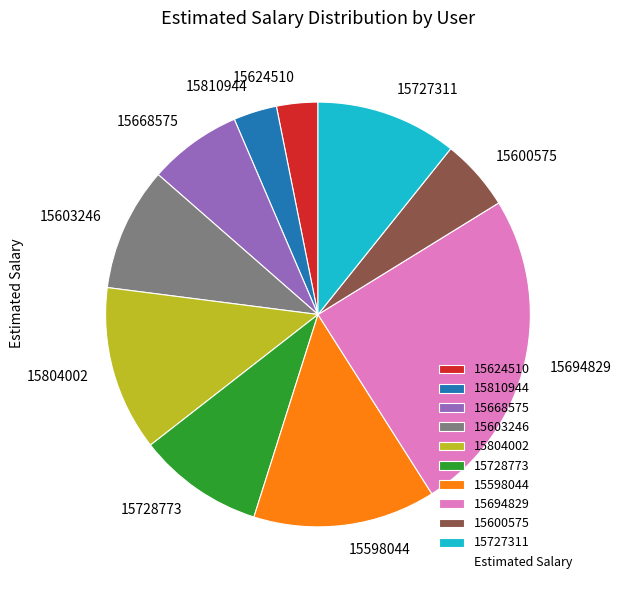

Is it true that 15603246 is 24% of the pie?

False